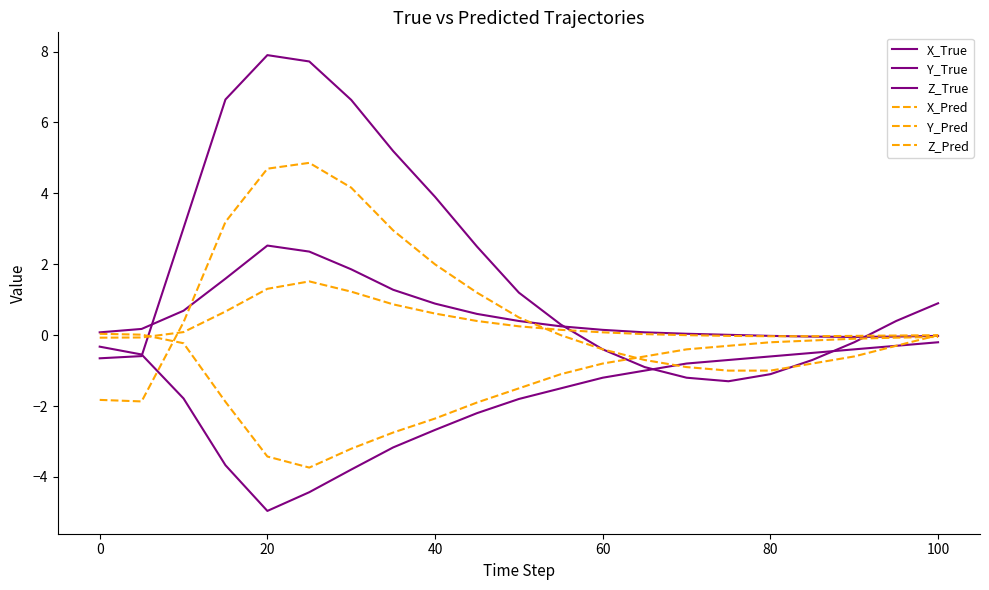

What is the minimum value shown in the chart?

-5.0